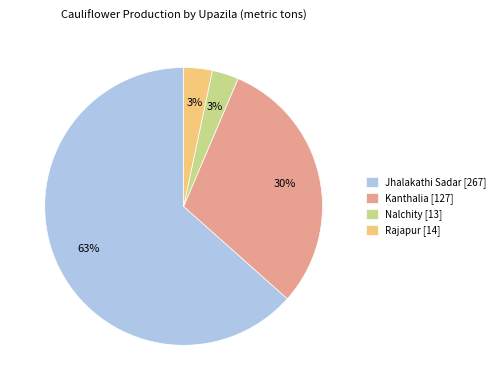

Which has a higher value, Jhalakathi Sadar [267] or Nalchity [13]?

Jhalakathi Sadar [267]